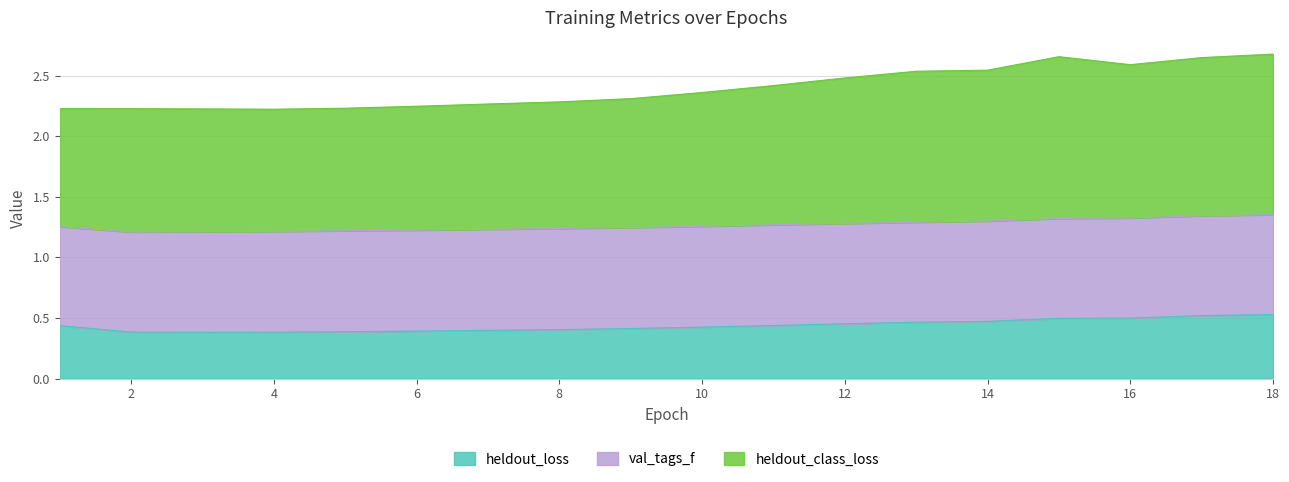

What is the total value across all series at 18?

2.7